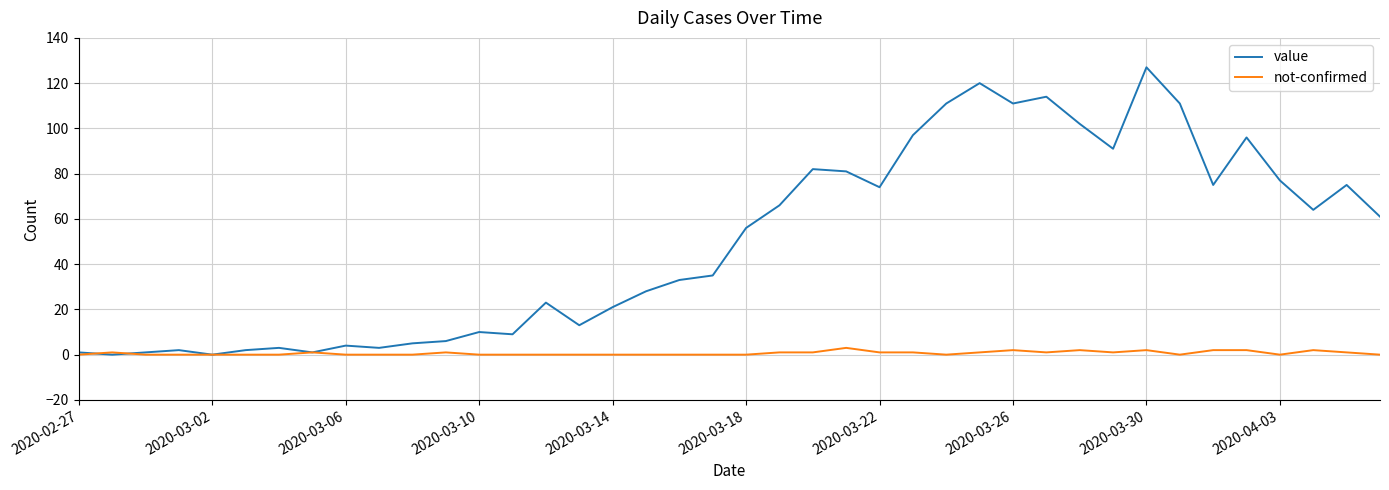

List the series in order of their overall mean, highest first.

value, not-confirmed